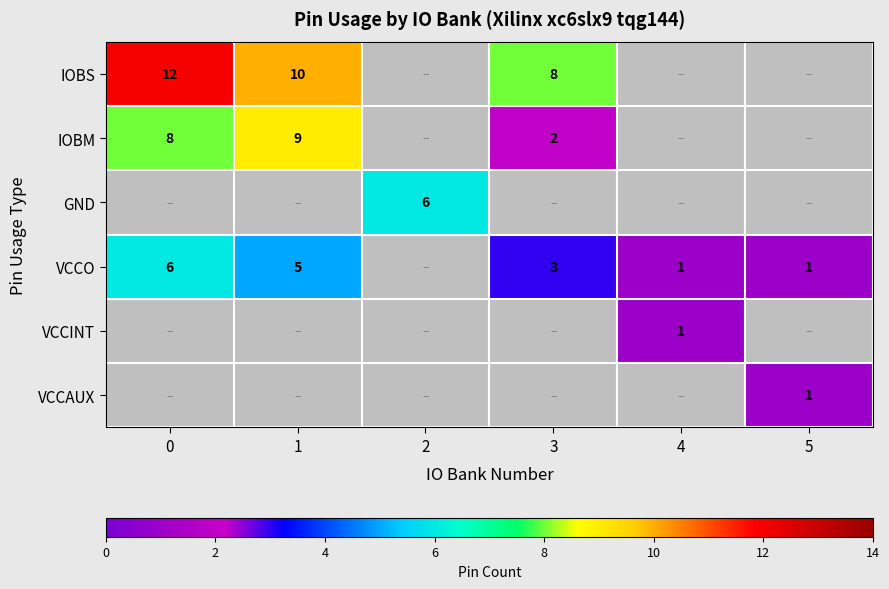

Where is VCCO nearest to the value 3?

3